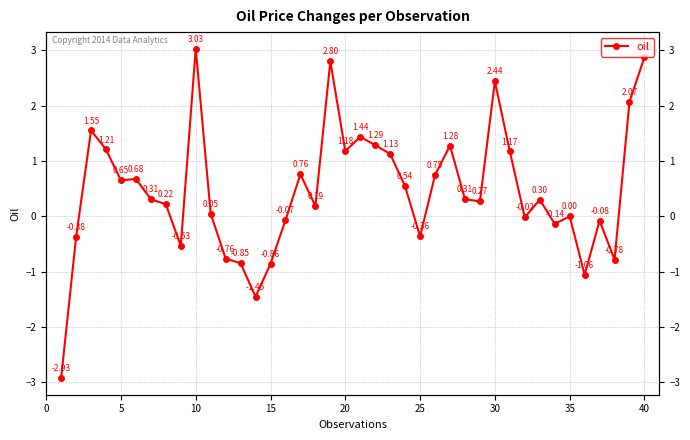

How many interior local valleys (lower than both neighbors) does the data have?

11